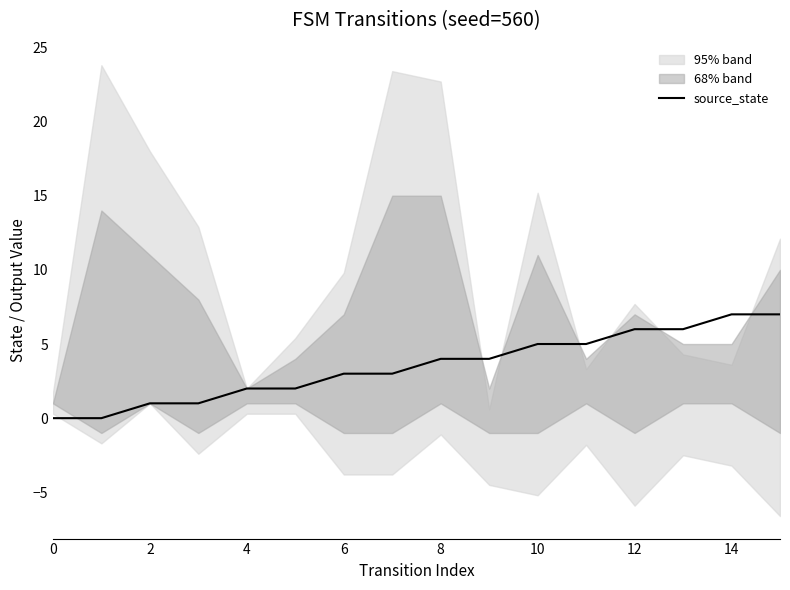

What is the highest value of the source_state series?

7